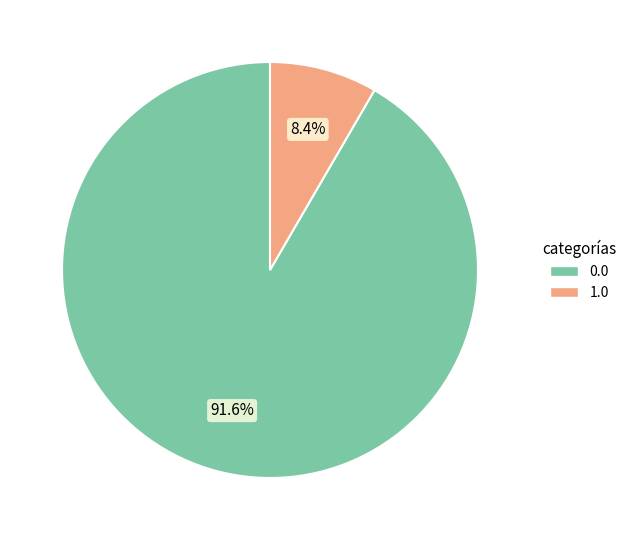

True or false: 1.0 accounts for 8% of the total.

True